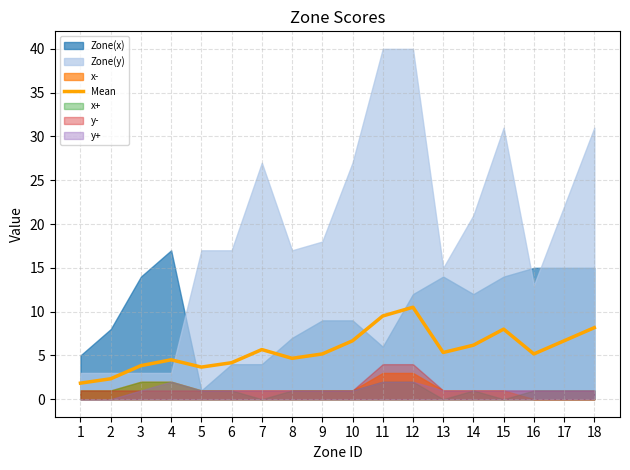

Does the chart display data point markers on the line(s)?

No